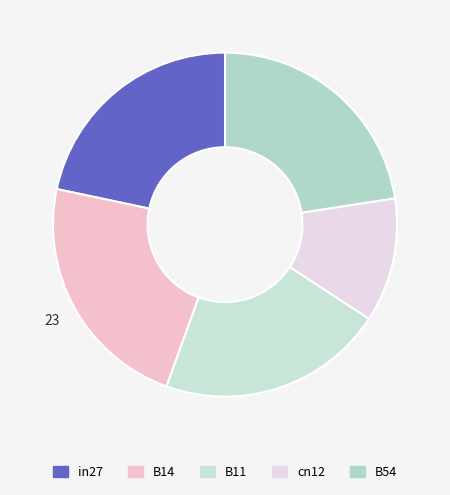

How many slices are in this pie chart?

5